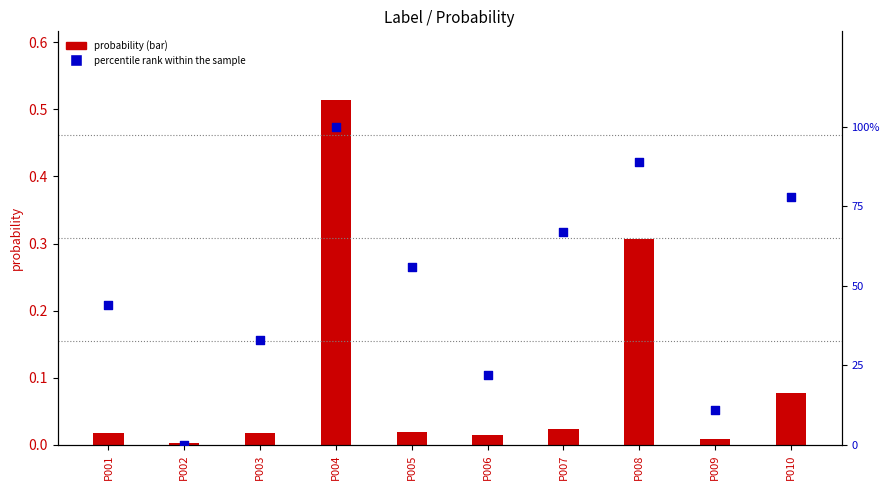

Which series has the largest Y range (max minus min)?

percentile rank within the sample